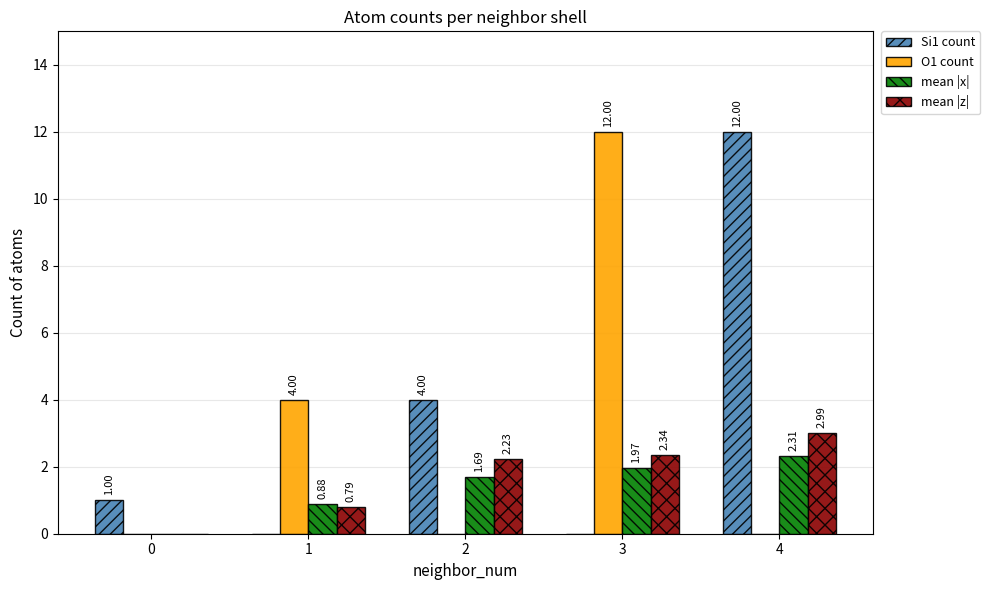

What is the sum of the Si1 count values at 1 and 4?

12.0